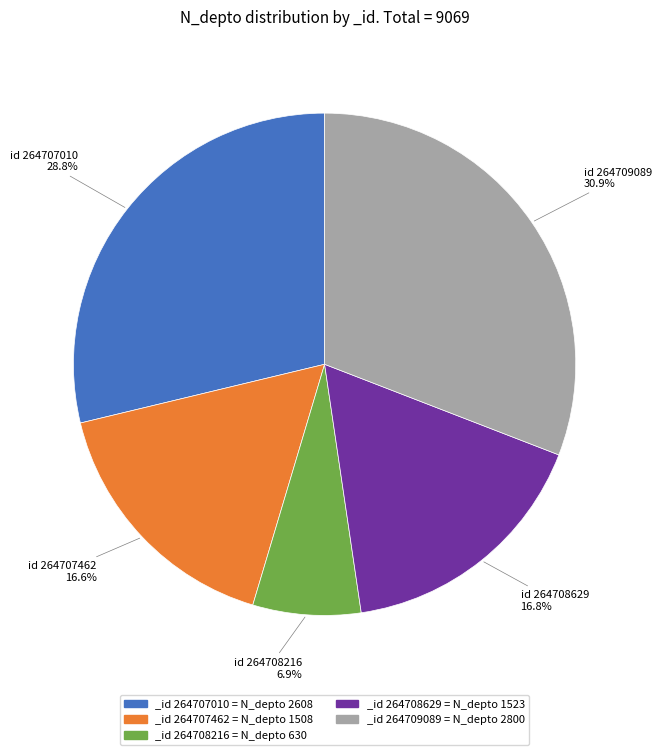

Between _id 264707010 = N_depto 2608 and _id 264709089 = N_depto 2800, which is larger?

_id 264709089 = N_depto 2800